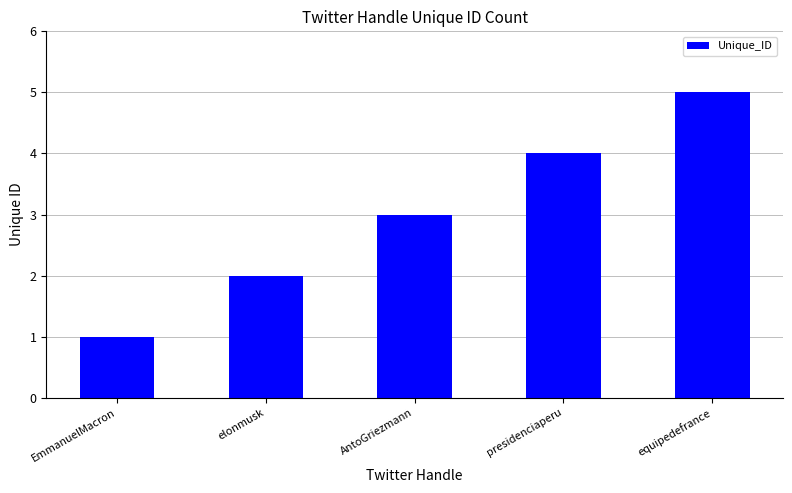

The value at equipedefrance is 8. True or false?

False